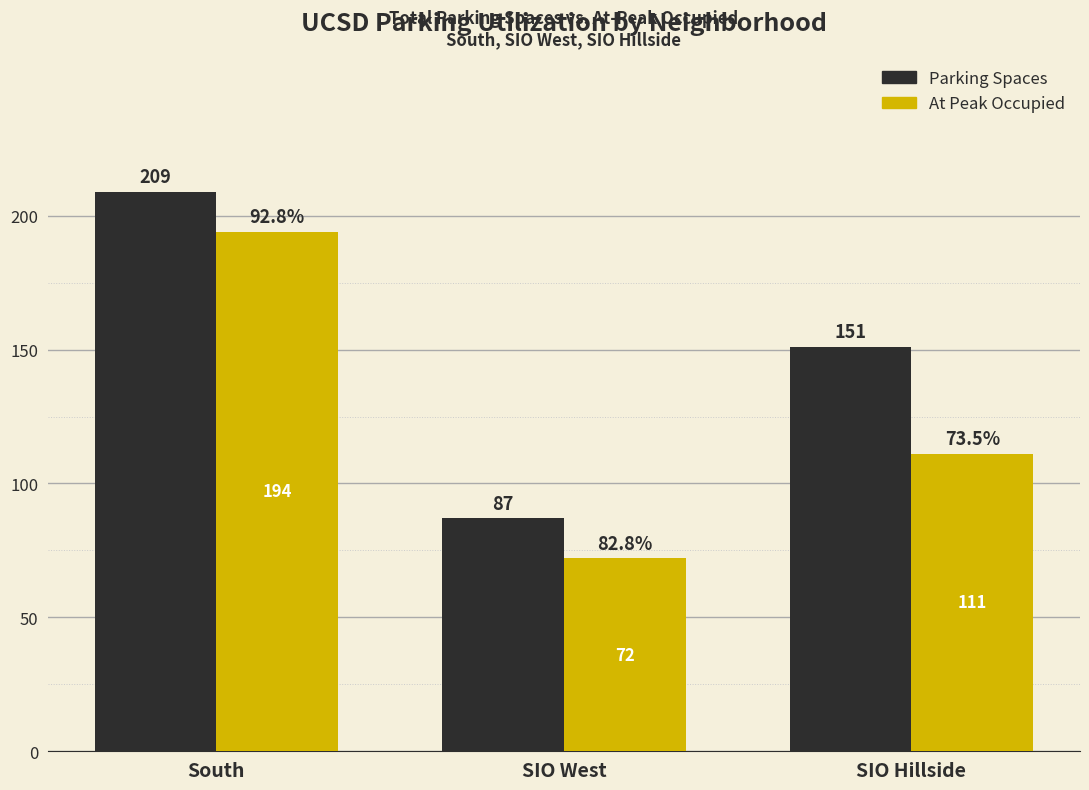

Rank the series at South from highest to lowest value.

Parking Spaces, At Peak Occupied